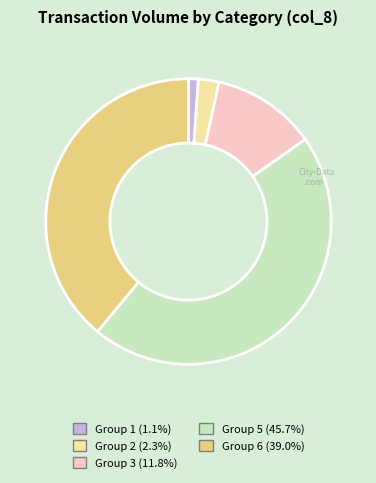

How many segments does this pie chart have?

5